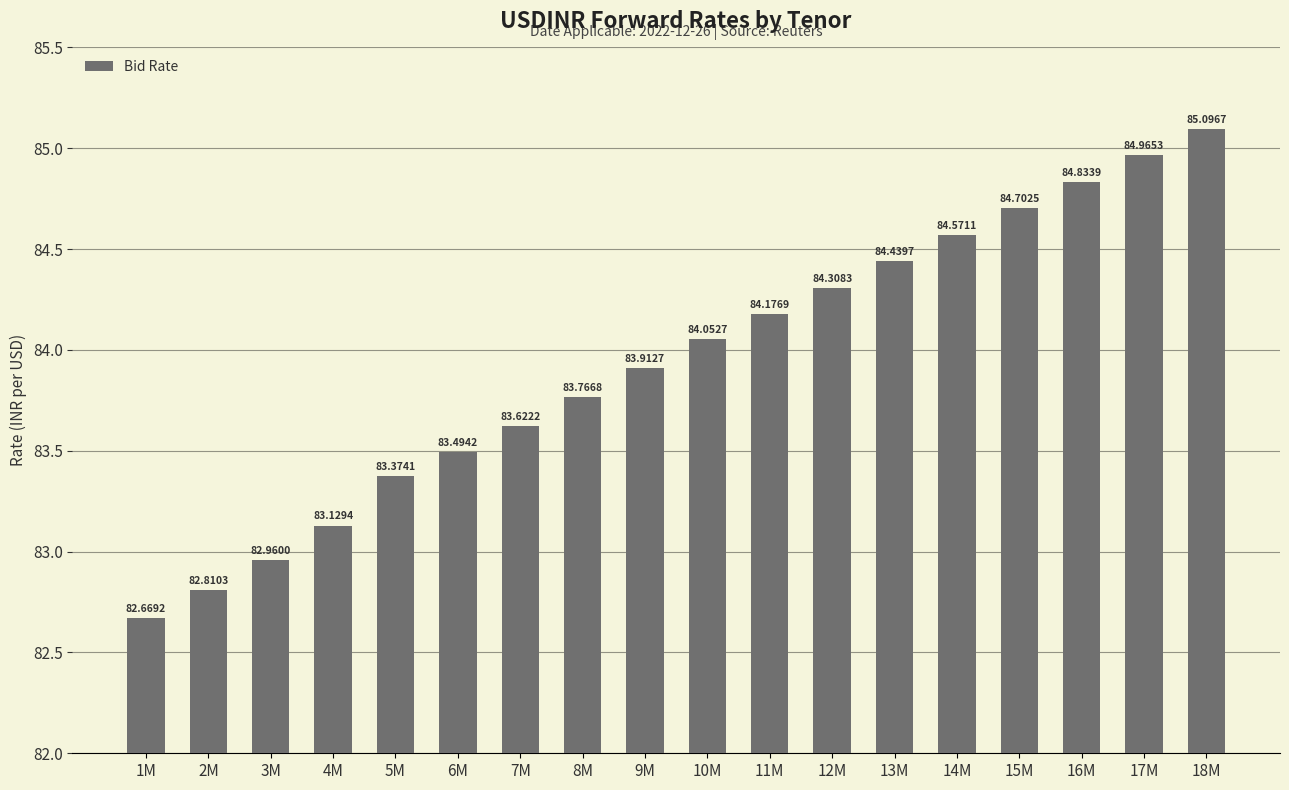

Are the bars grouped side by side (vs. stacked)?

No